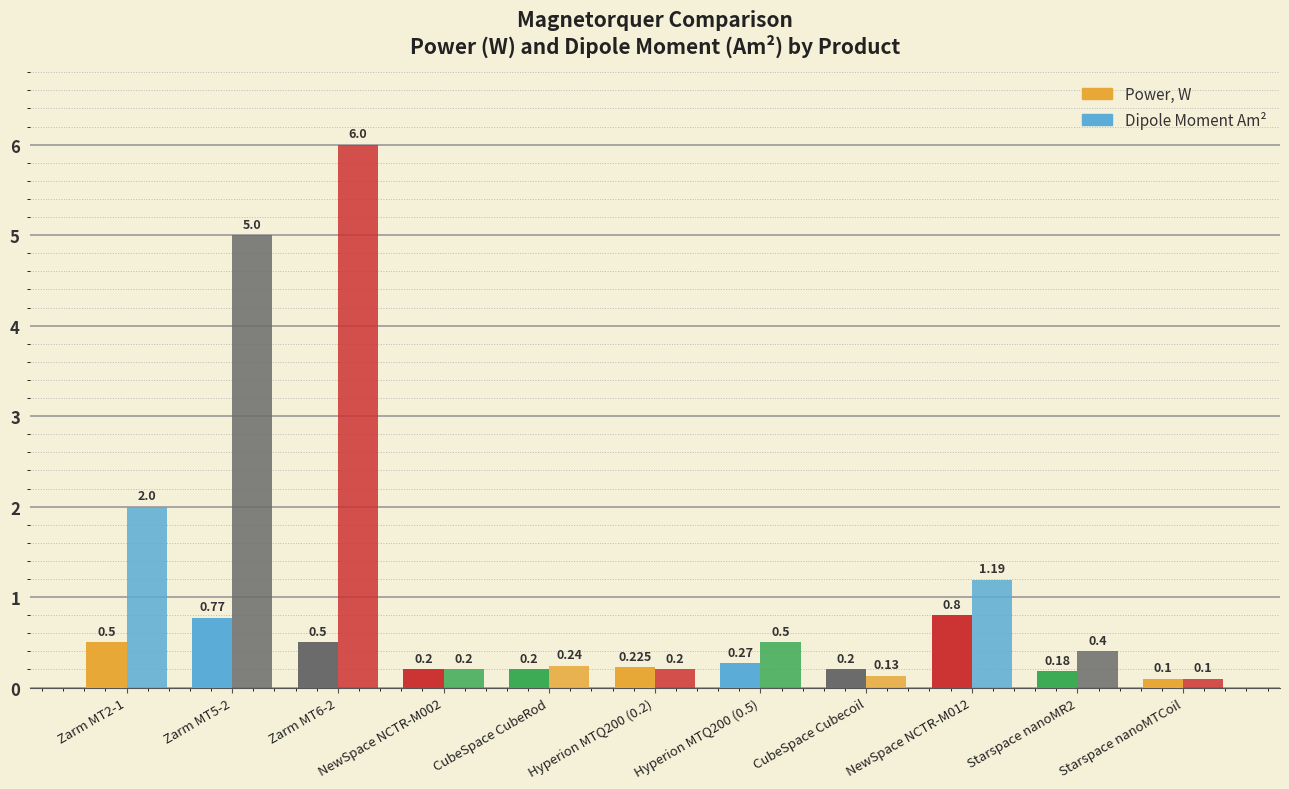

The value of Dipole Moment Am² at Hyperion MTQ200 (0.5) is 0.8. True or false?

False